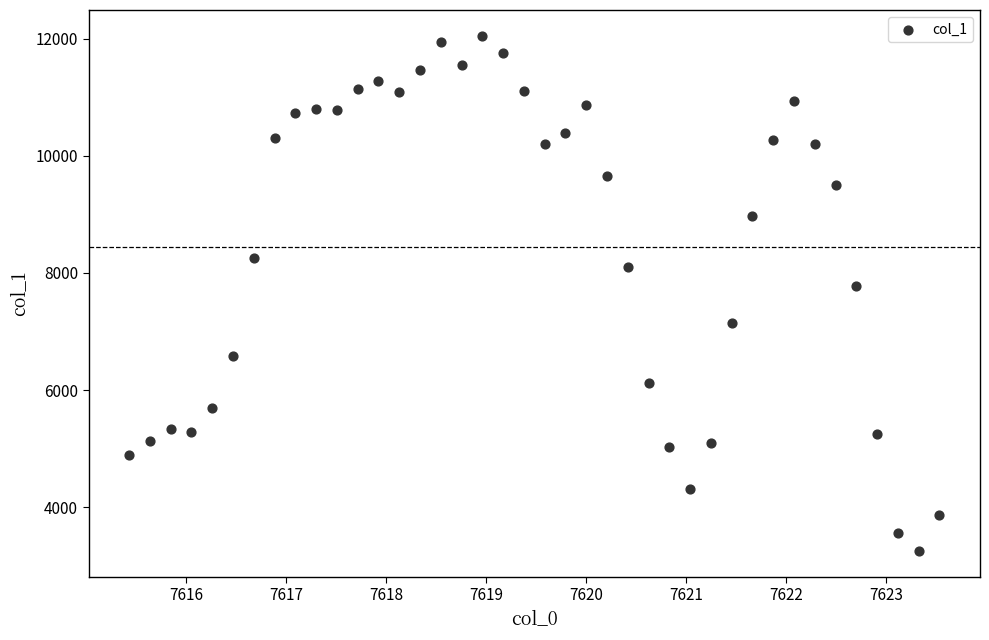

What Y value in the scatter plot is closest to 7649?

7781.0